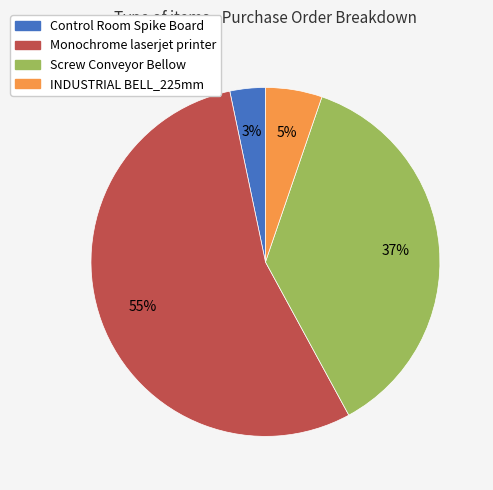

Approximately how many times larger is the value at INDUSTRIAL BELL_225mm compared to Screw Conveyor Bellow?

0.1